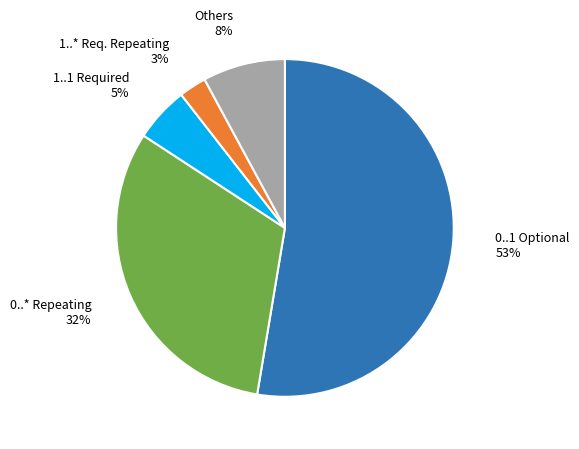

To the nearest percent, what is the average slice percentage?

20%